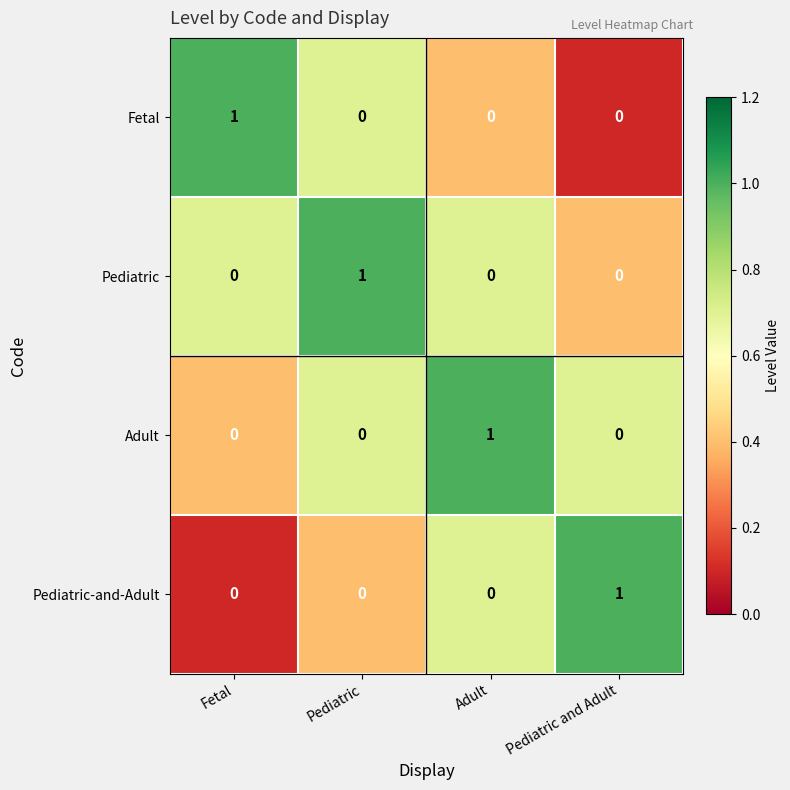

At which label does Pediatric-and-Adult reach its peak?

Pediatric and Adult